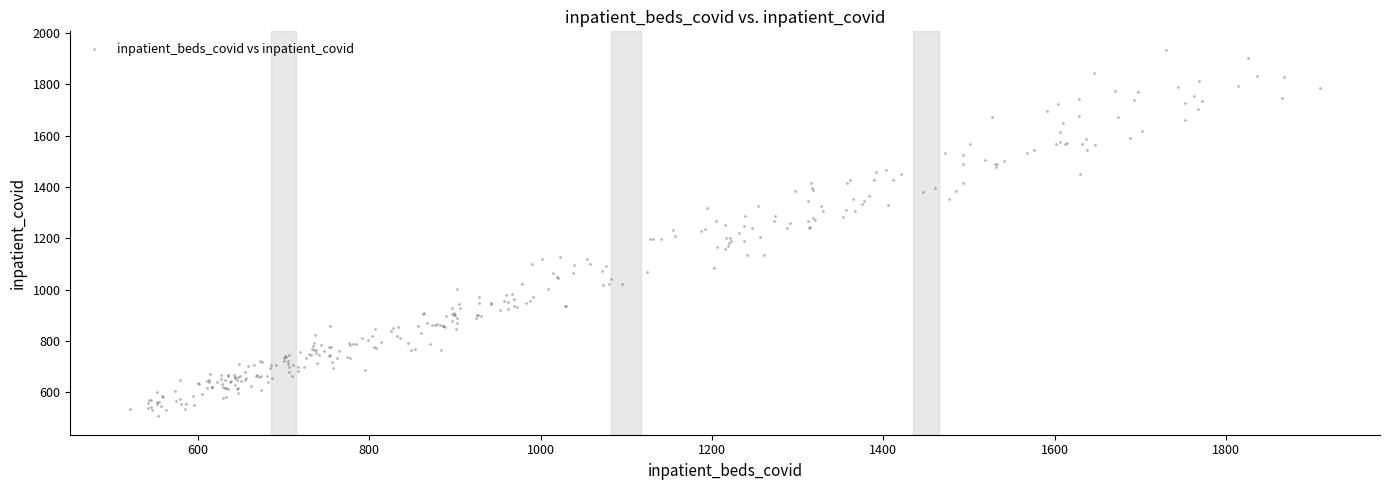

What is the range of X values (max minus min)?

1389.5